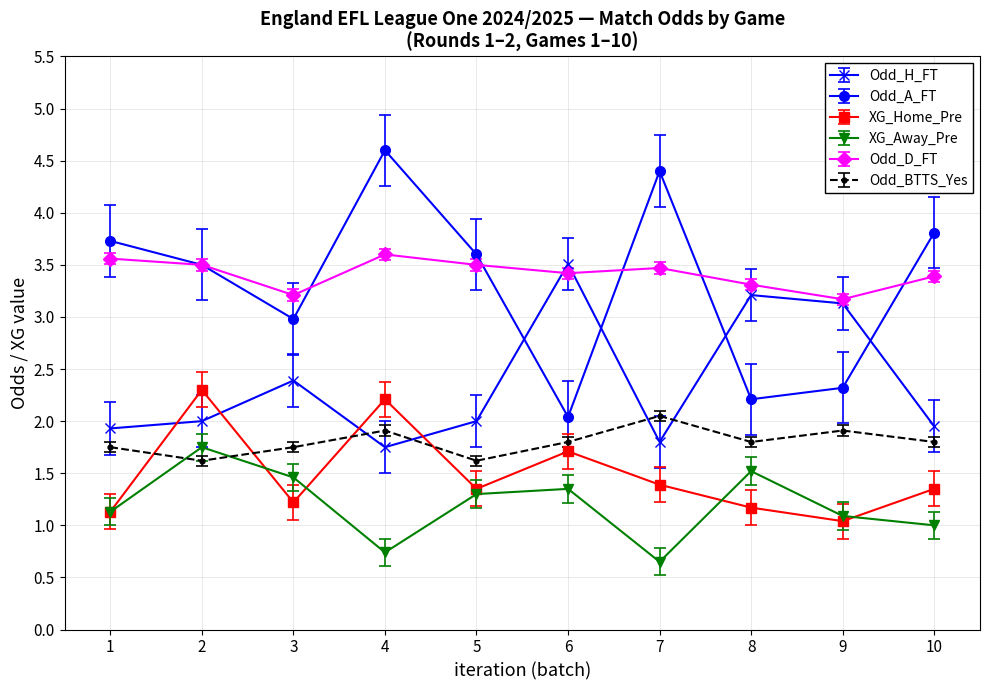

Is the value of XG_Home_Pre at 6 greater than the value of Odd_A_FT at 8?

No